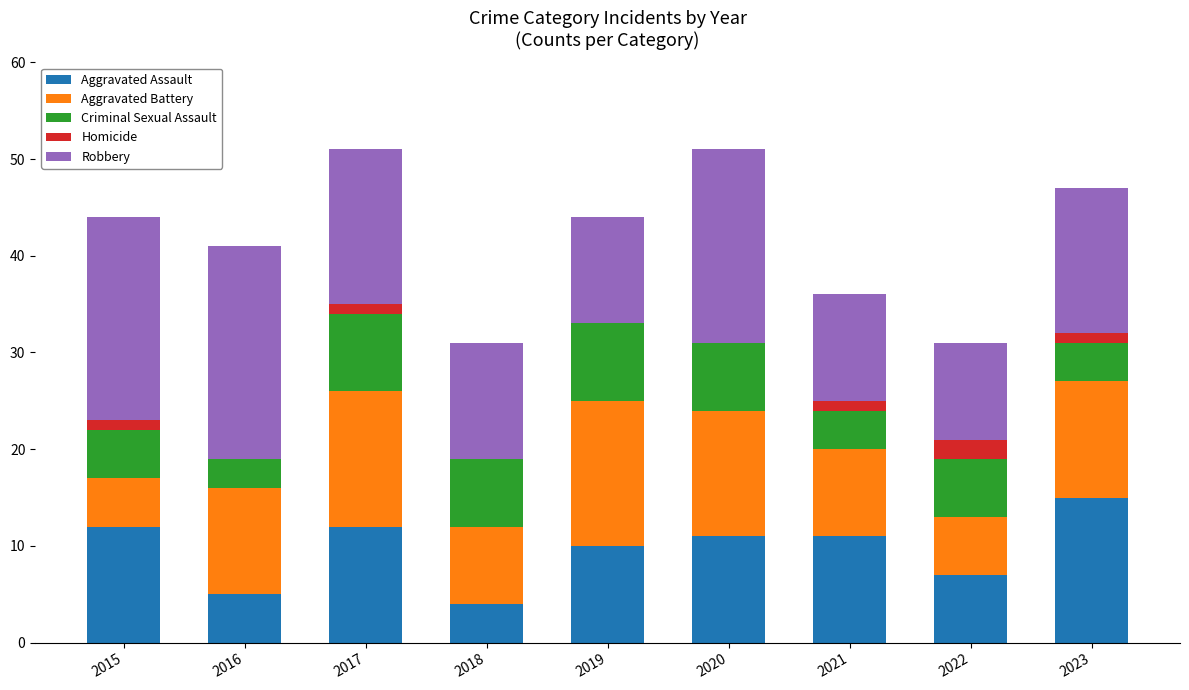

Does the chart contain stacked bars?

Yes